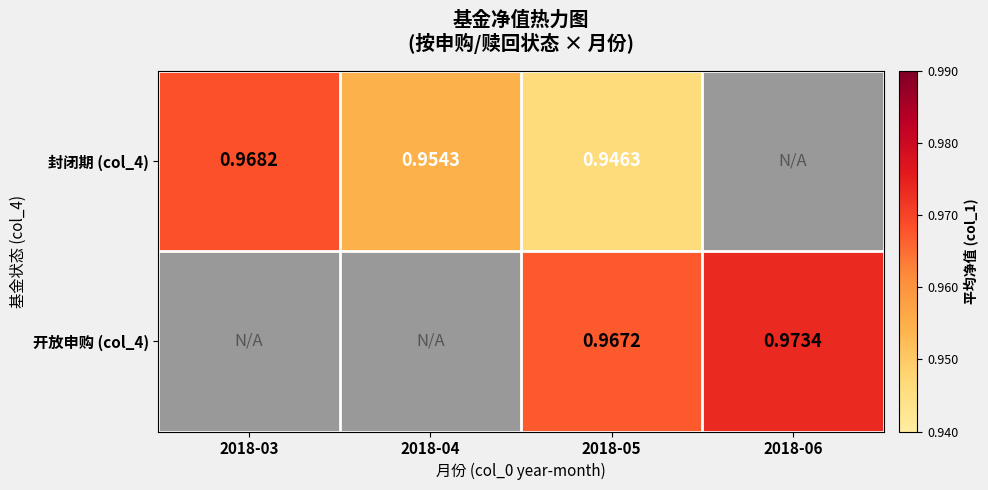

Is the value of 开放申购 (col_4) at 2018-06 greater than the value of 封闭期 (col_4) at 2018-05?

Yes